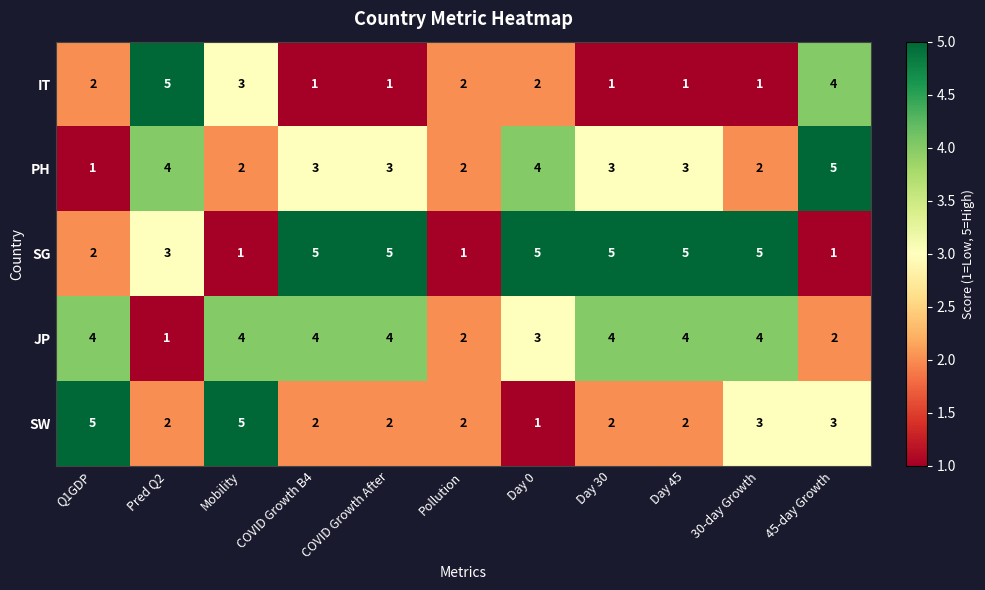

At which label does SW reach its minimum?

Day 0